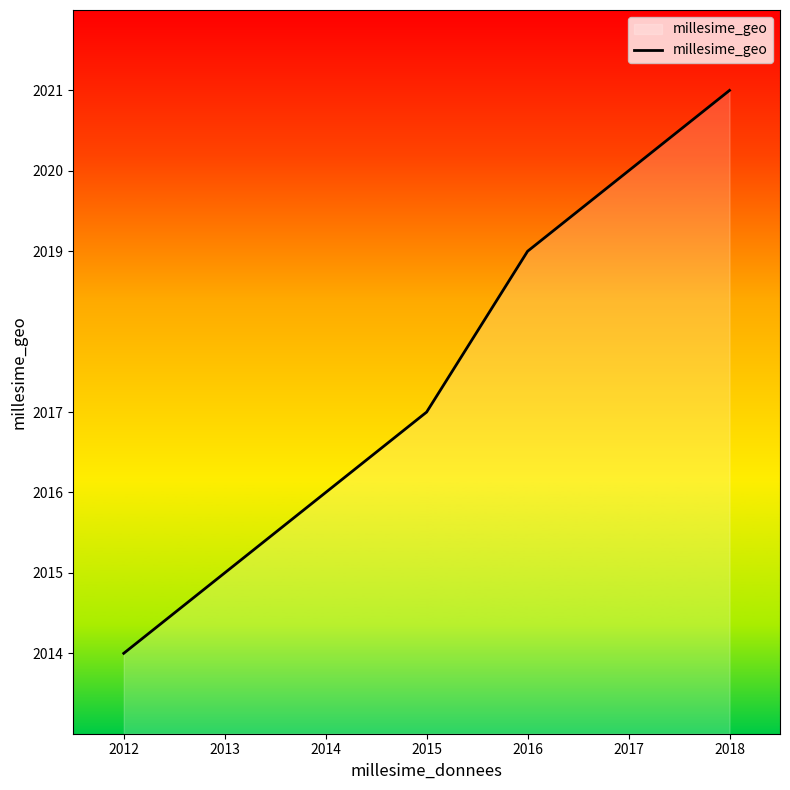

True or false: the data shows 2021 at 2018.

True